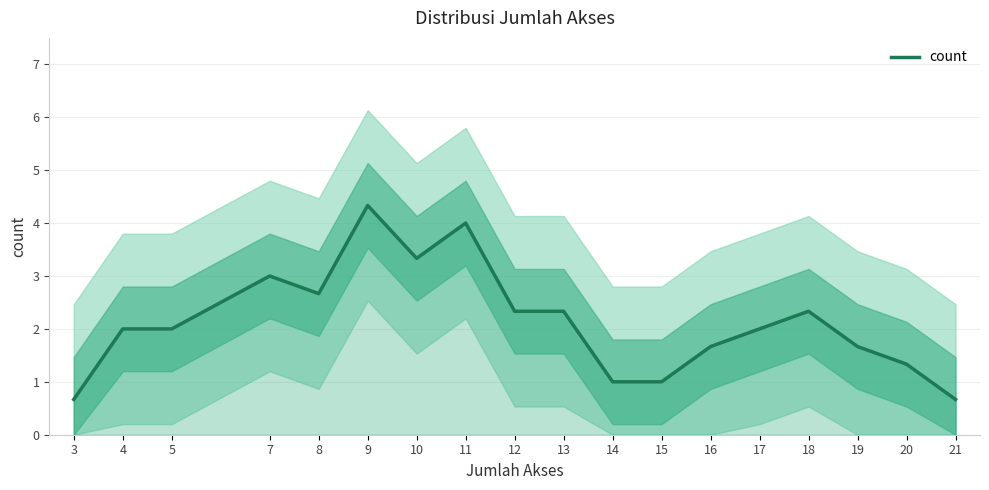

Is this an area chart (filled region under the line)?

No